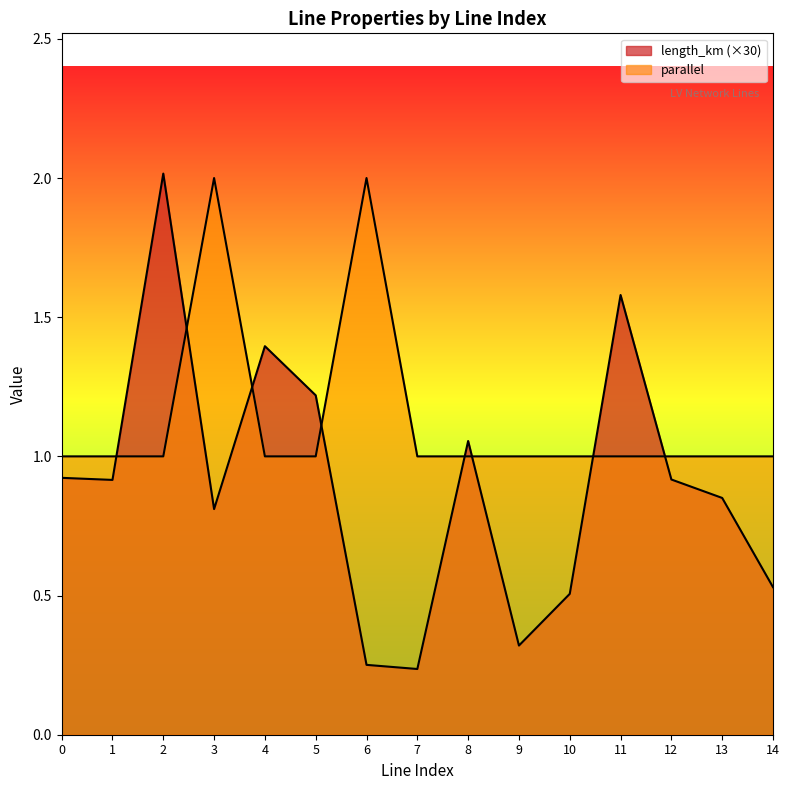

What is the sum of all length_km values?

13.5